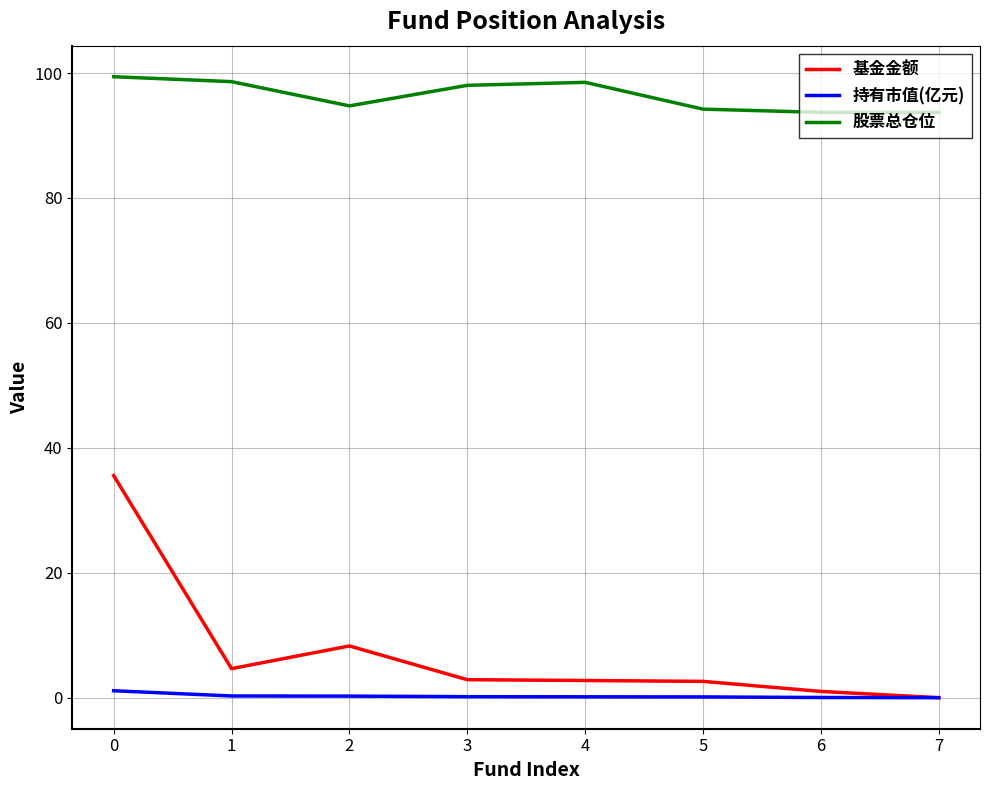

What is the average value of the 持有市值(亿元) series?

0.3